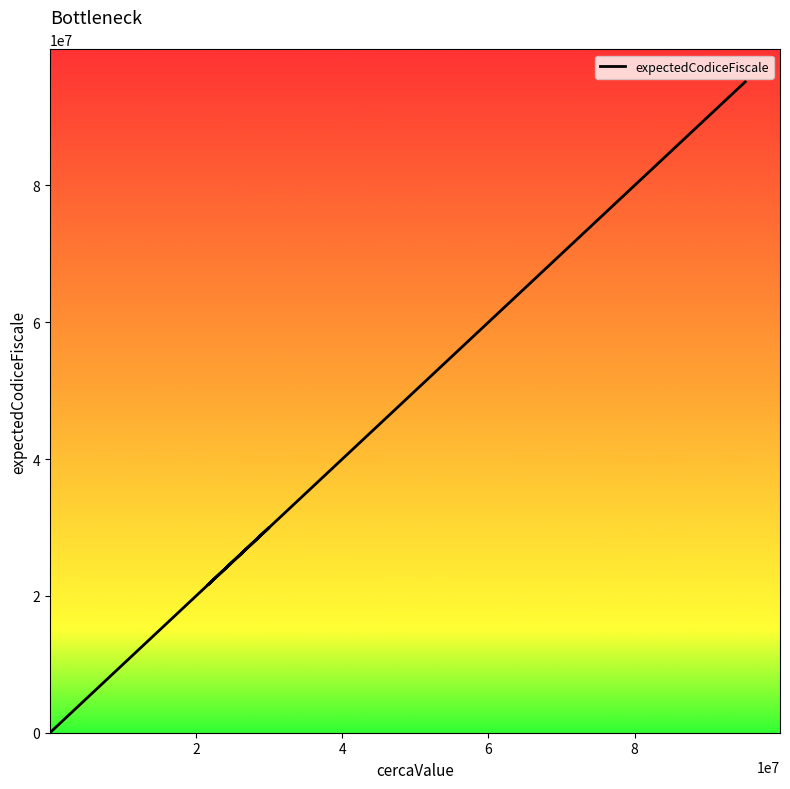

How many lines are shown in the chart?

1